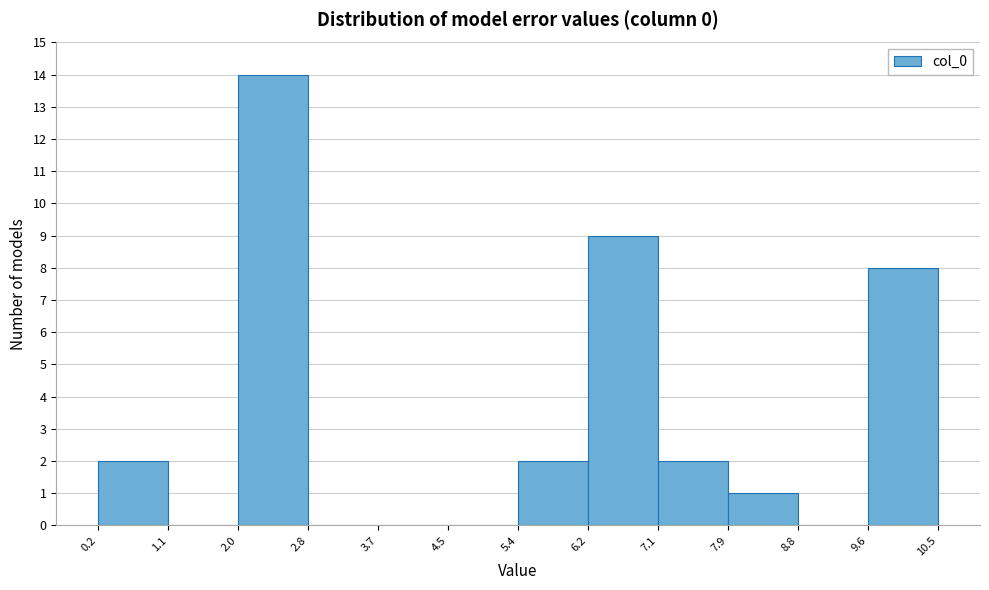

Reading left to right, list every bar in this chart as the range it spans on the x-axis followed by its height. The values are not printed on the chart, so give them approximately, as read against the axis.

0.2 to 1.1: 2
1.1 to 2.0: 0
2.0 to 2.8: 14
2.8 to 3.7: 0
3.7 to 4.5: 0
4.5 to 5.4: 0
5.4 to 6.2: 2
6.2 to 7.1: 9
7.1 to 7.9: 2
7.9 to 8.8: 1
8.8 to 9.6: 0
9.6 to 10.5: 8